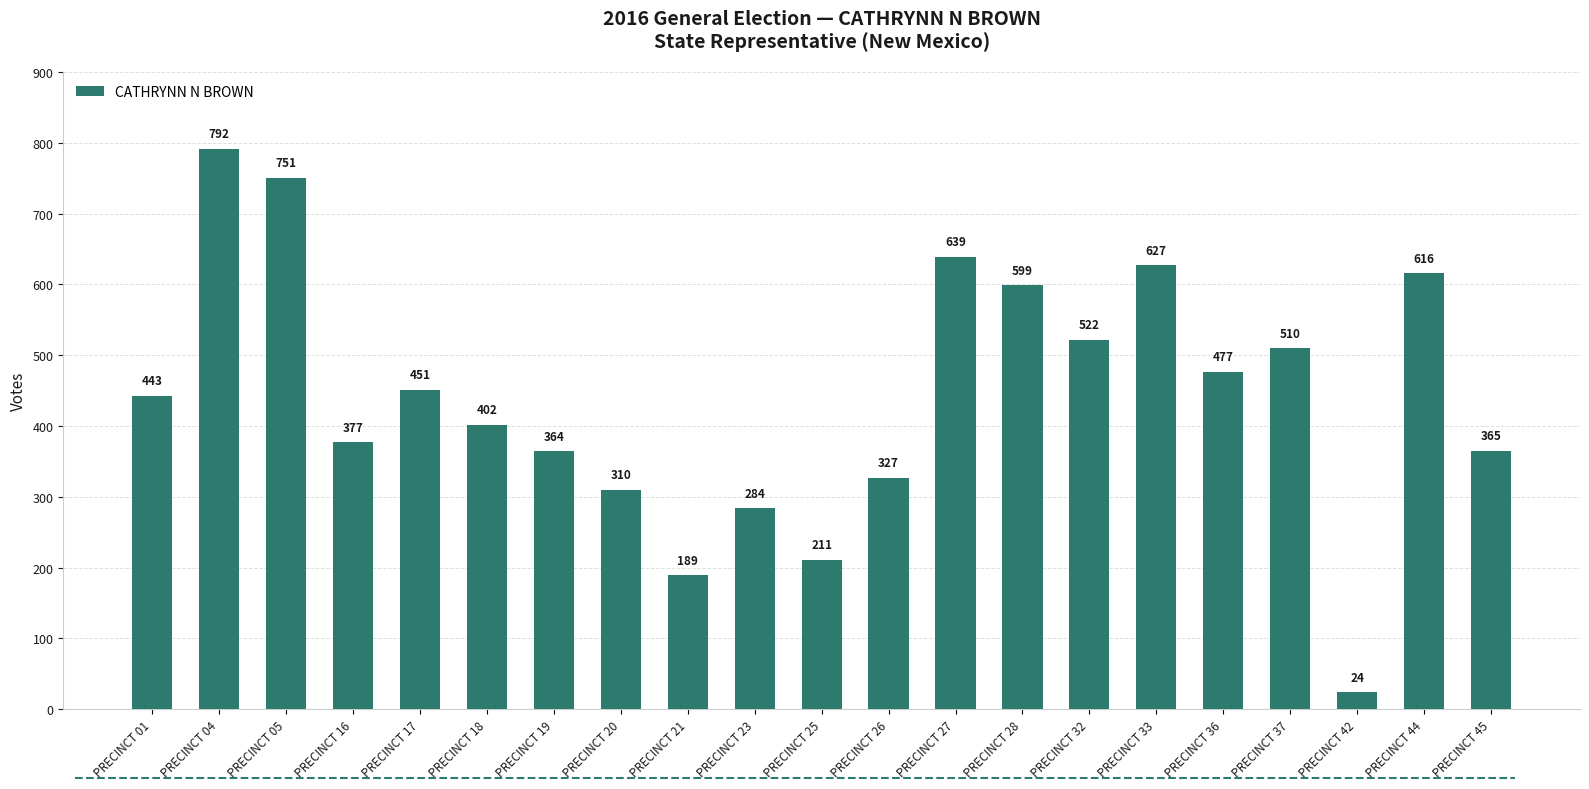

How many data points does each series have?

21